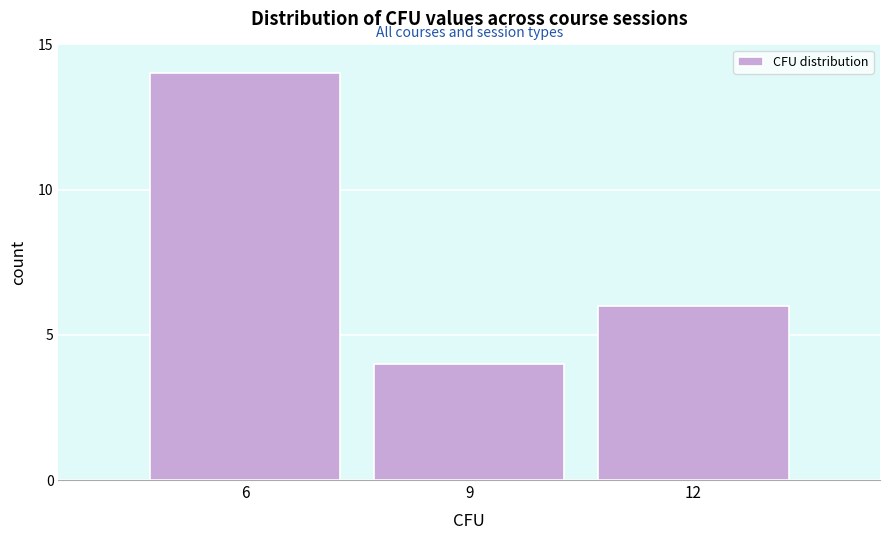

Reading left to right, extract all data points from this chart.

6=14	9=4	12=6